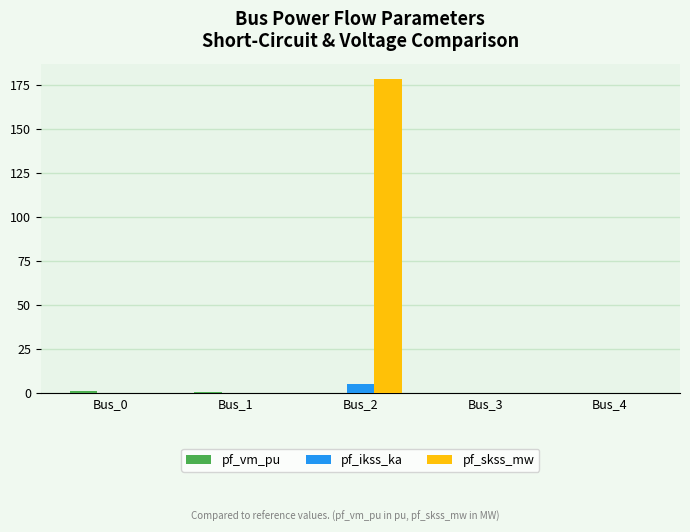

At which category is the sum across all series the highest?

Bus_2